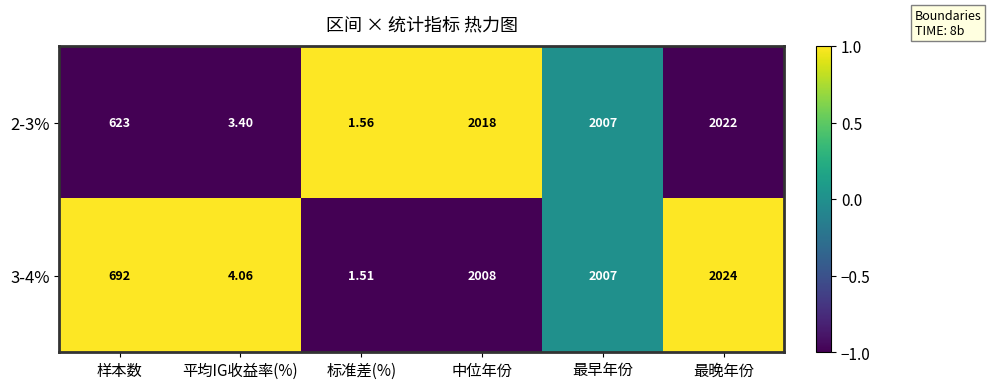

Is the value of 3-4% at 中位年份 greater than the value of 2-3% at 最晚年份?

No